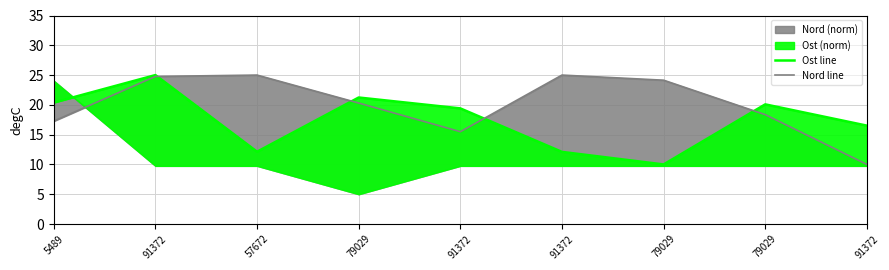

Is it true that Nord line equals 15.5 at 91372?

True